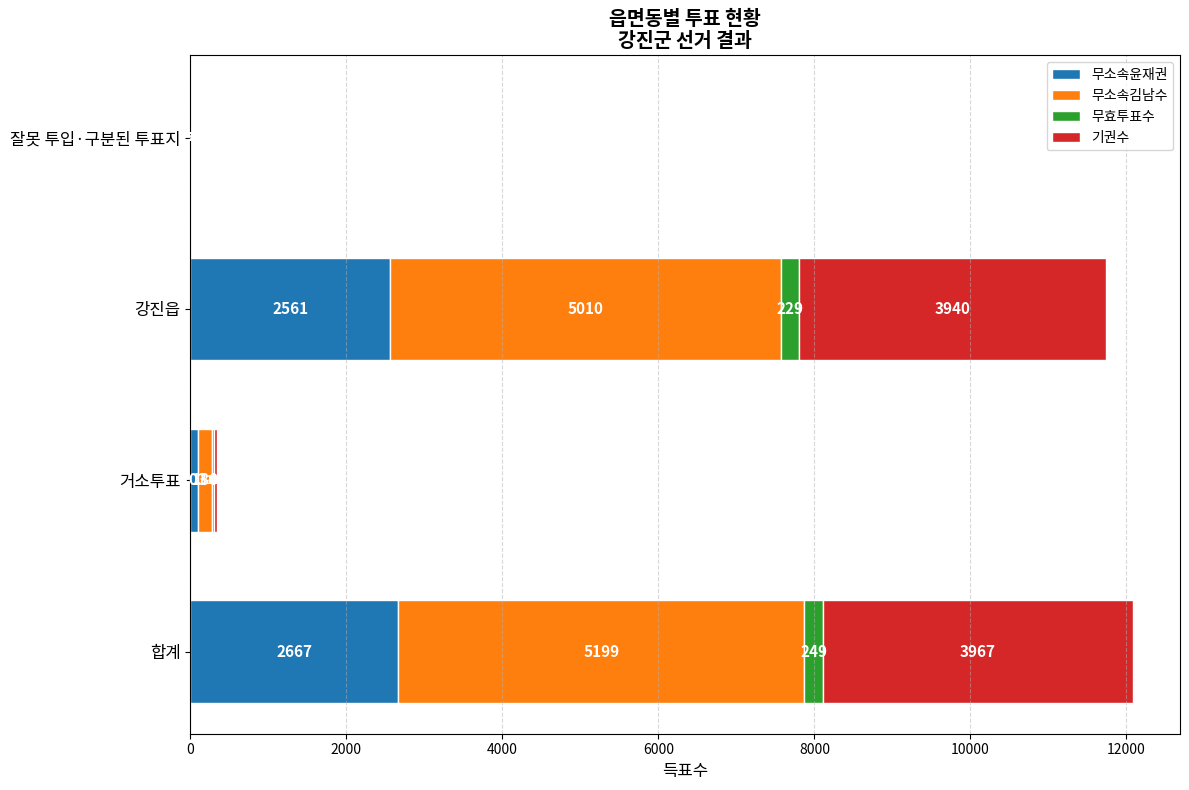

The value of 무소속윤재권 at 강진읍 is 2561. True or false?

True